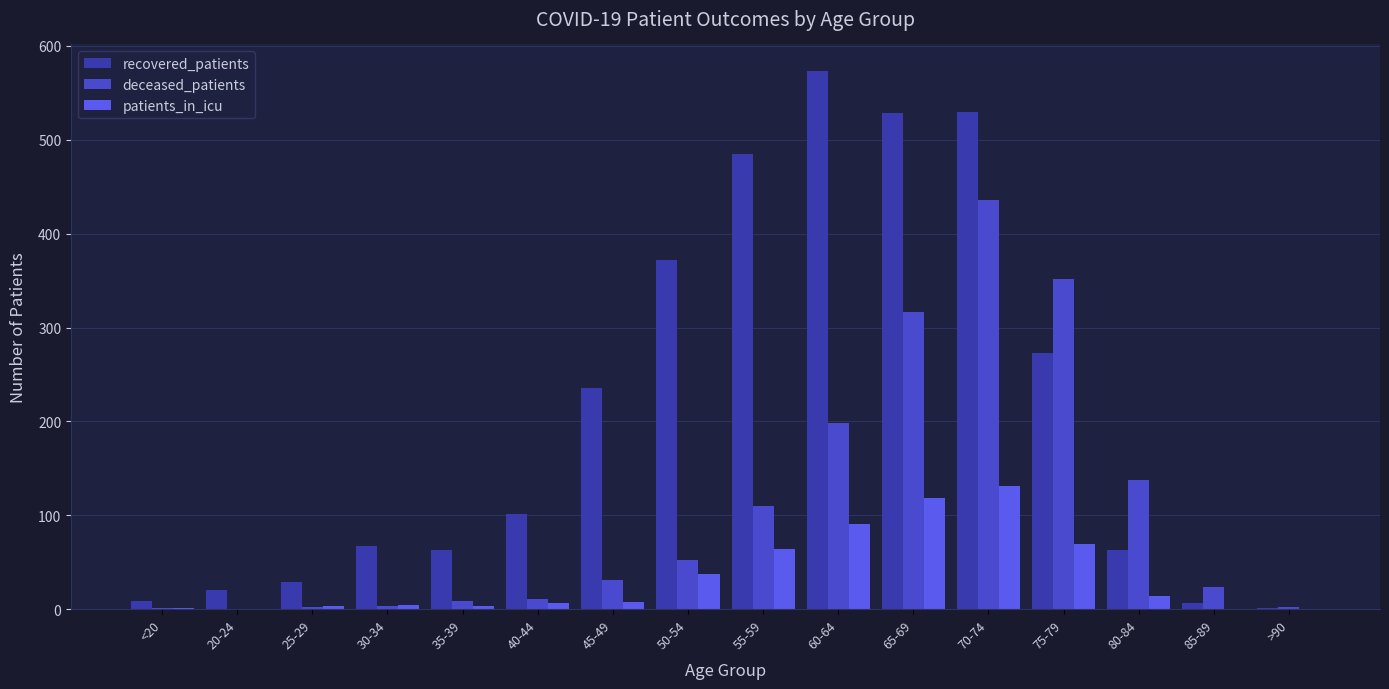

What is the label of the 1st bar from the left?

<20